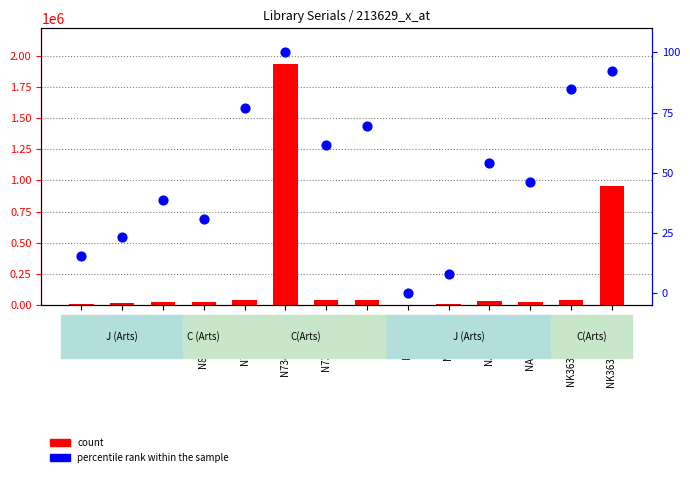

Which series has the largest Y range (max minus min)?

count